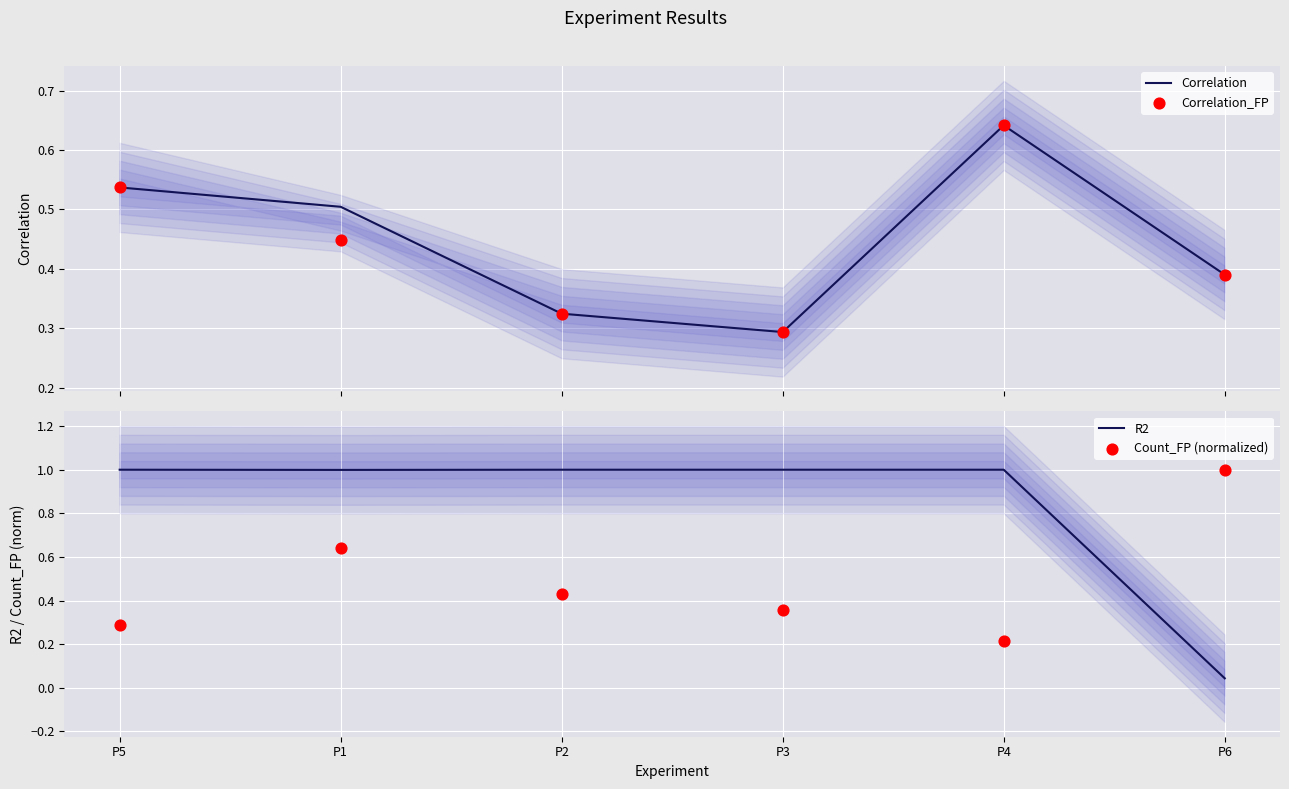

At which category is the sum across all series the highest?

P1